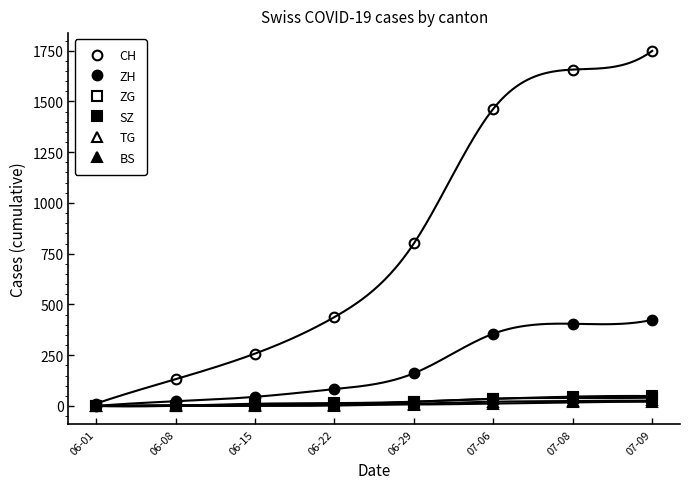

What is the difference between the BS values at 07-06 and 06-08?

8